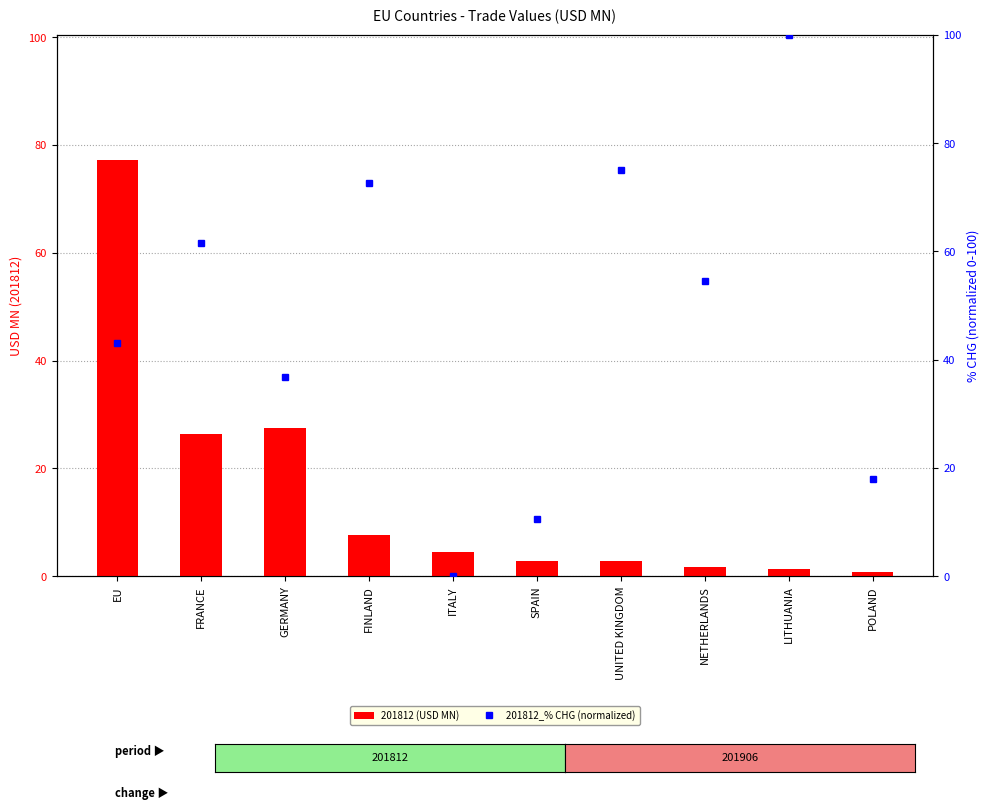

What is the label of the 6th bar from the left?

SPAIN